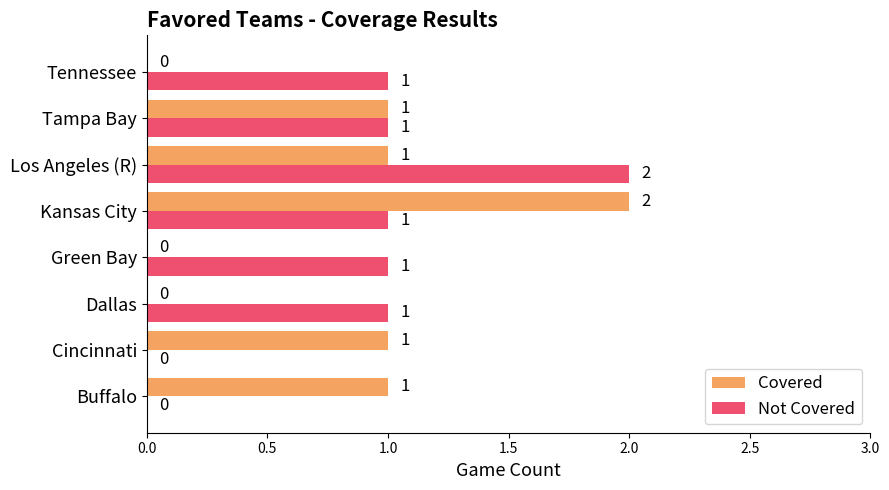

What is the sum of the Covered values at Kansas City and Buffalo?

3